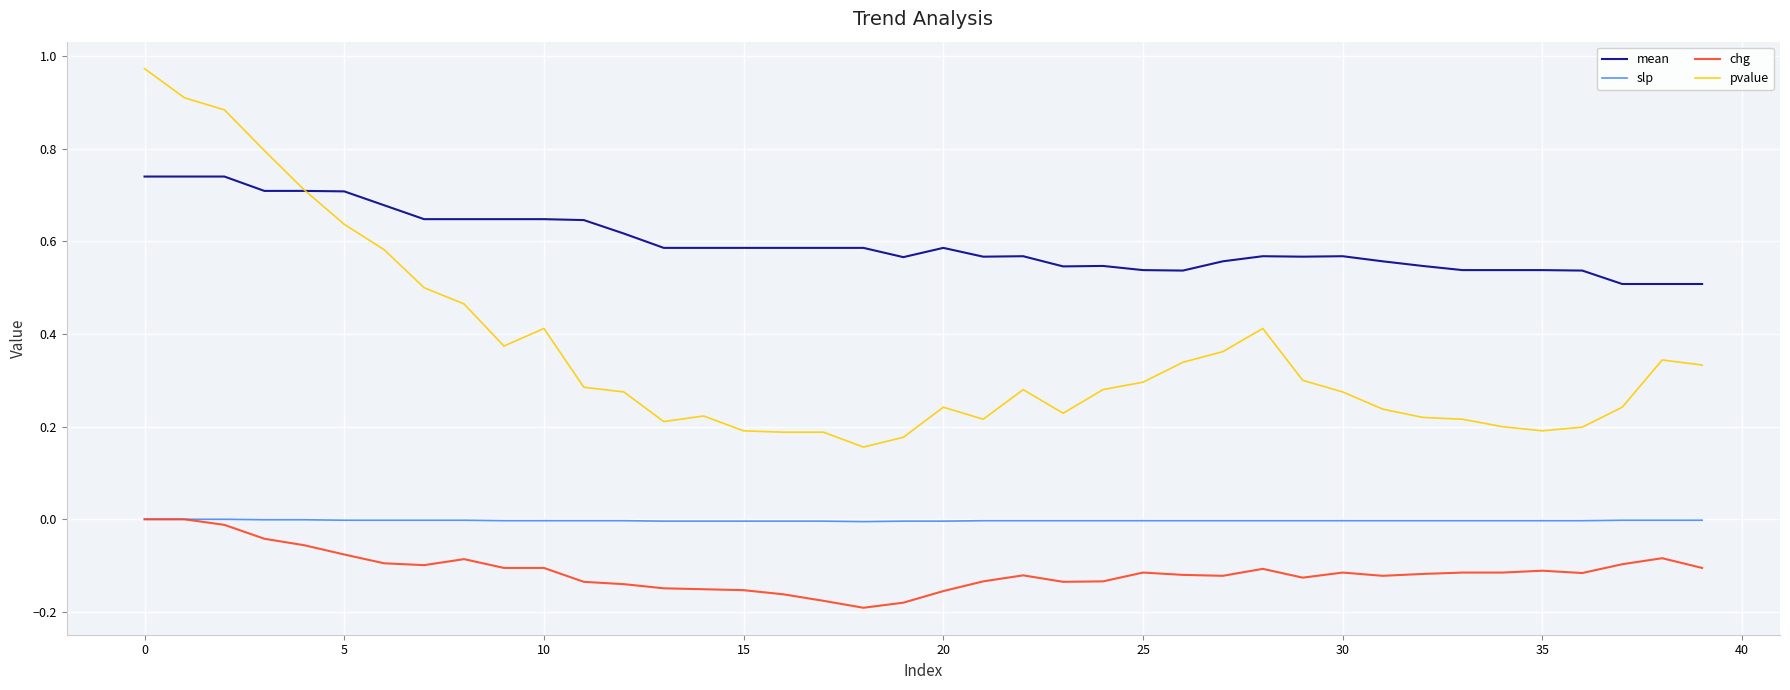

Which series has the largest total across all categories?

mean